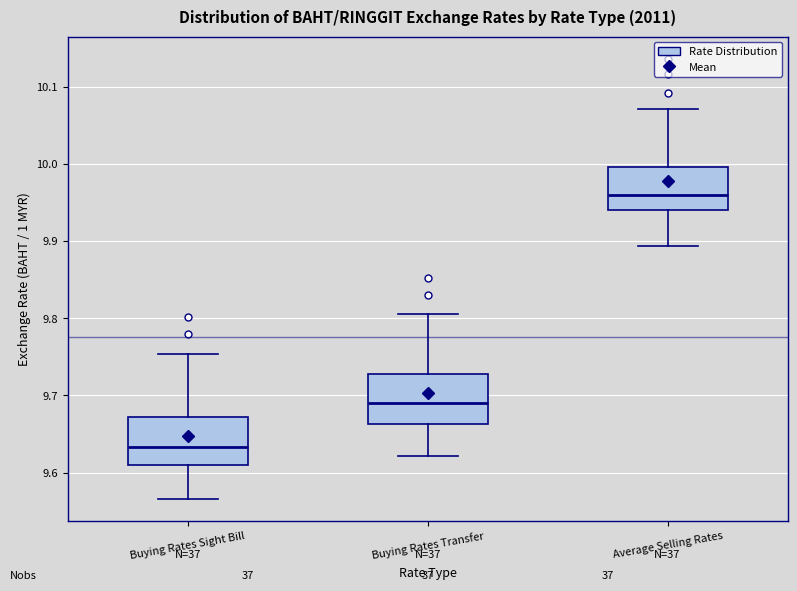

Reading left to right, transcribe this box plot: for each box, give where its median line is, the range the box spans, and where its two whiskers end, as read against the y-axis. The values are not printed on the chart, so give them approximately, as read against the axis.

Buying Rates Sight Bill: median 9.63, box 9.61 to 9.67, whiskers 9.57 to 9.75
Buying Rates Transfer: median 9.69, box 9.66 to 9.73, whiskers 9.62 to 9.81
Average Selling Rates: median 9.96, box 9.94 to 10.00, whiskers 9.89 to 10.07